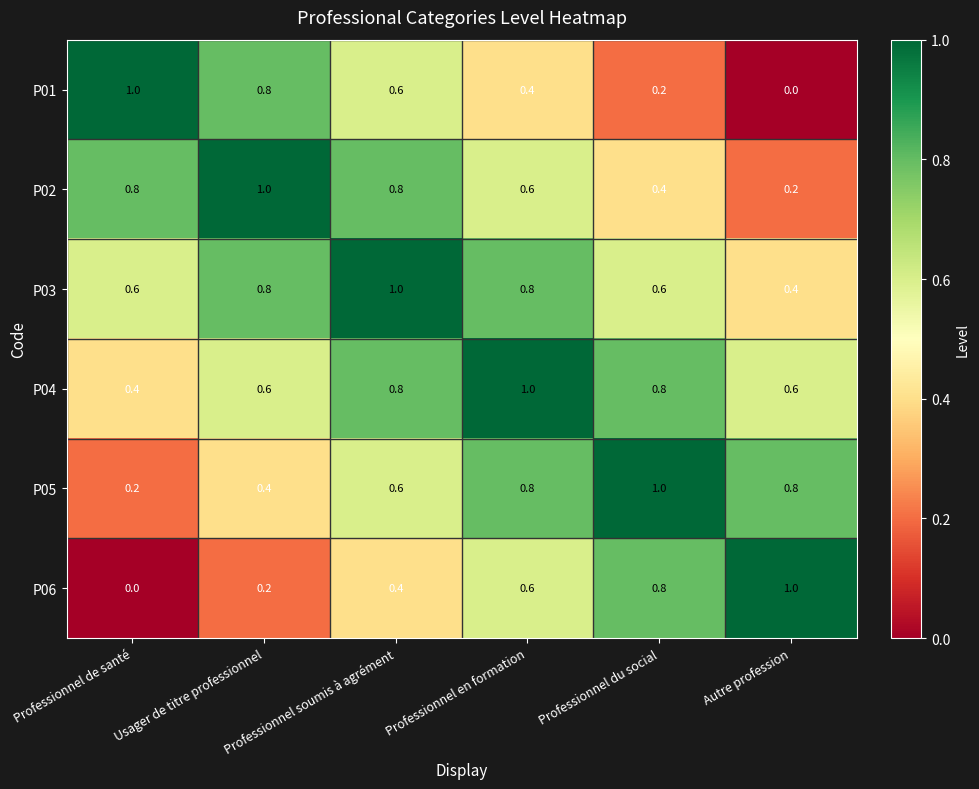

What is the difference between the highest and lowest values at Autre profession?

1.0